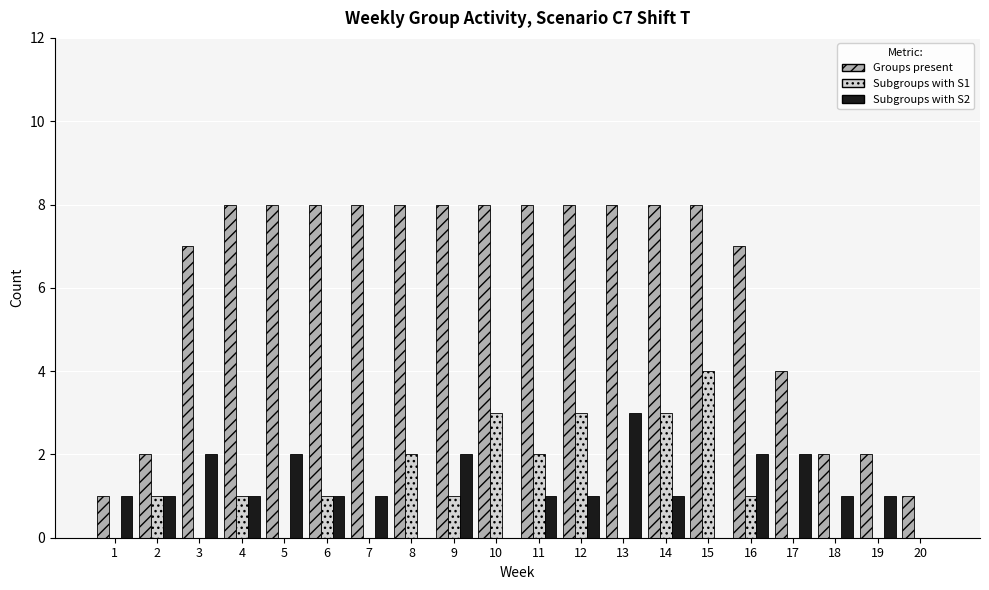

What is the sum of all Groups present values?

122